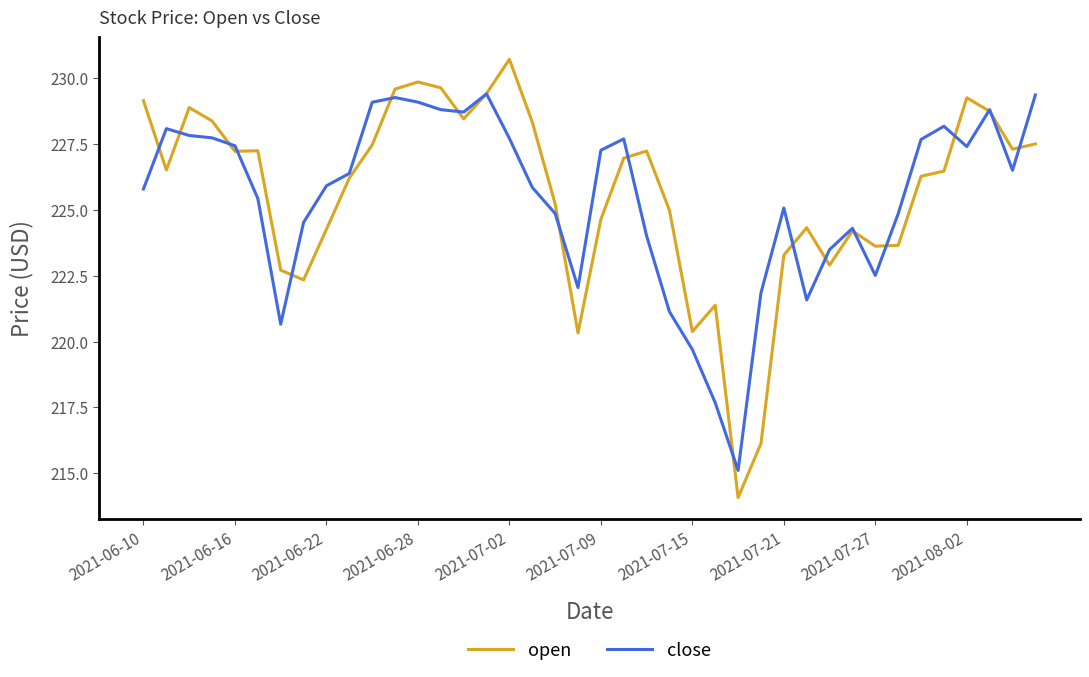

Which series ends up on top after the final intersection of close and open?

close